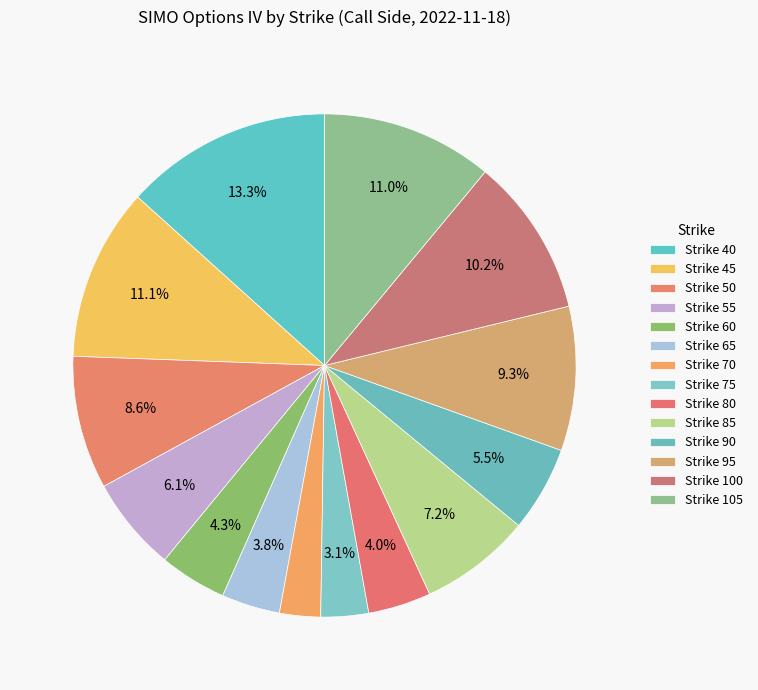

What percentage is the Strike 105 slice, to the nearest percent?

11%